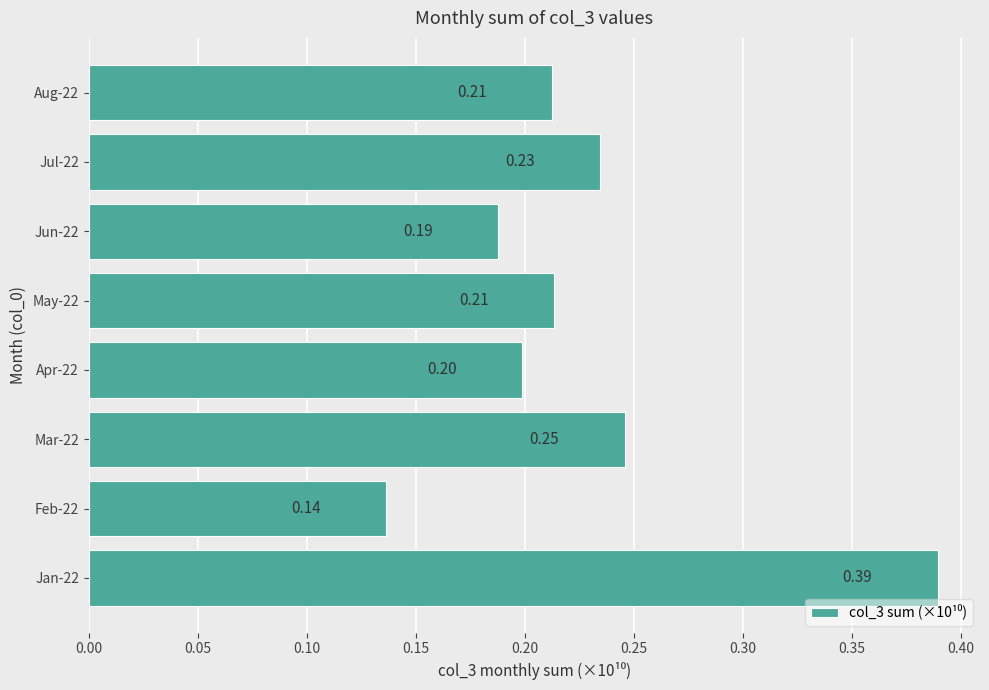

Between Jul-22 and May-22, which is larger?

Jul-22